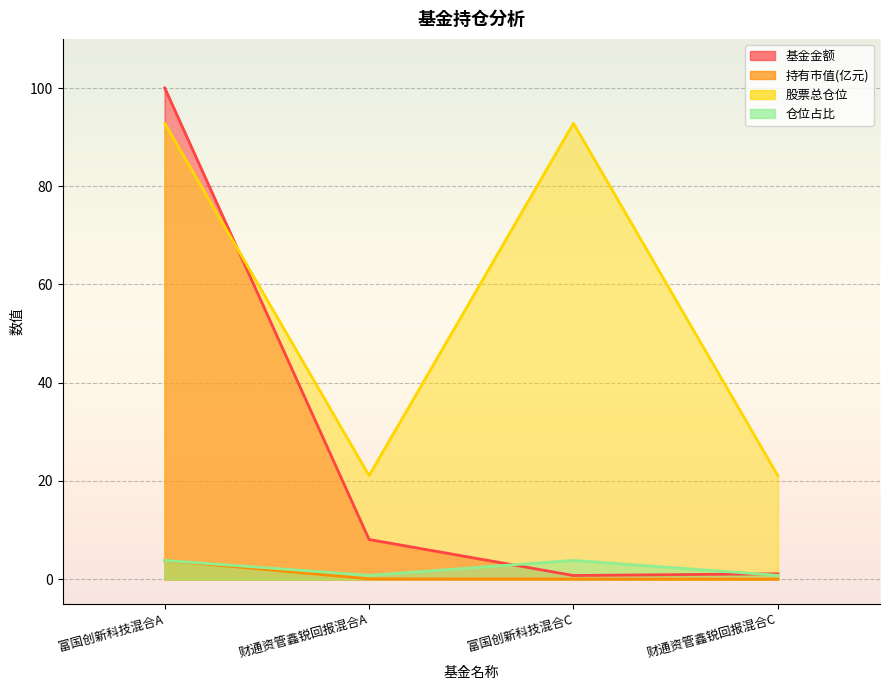

Which series has the widest spread of values?

基金金额